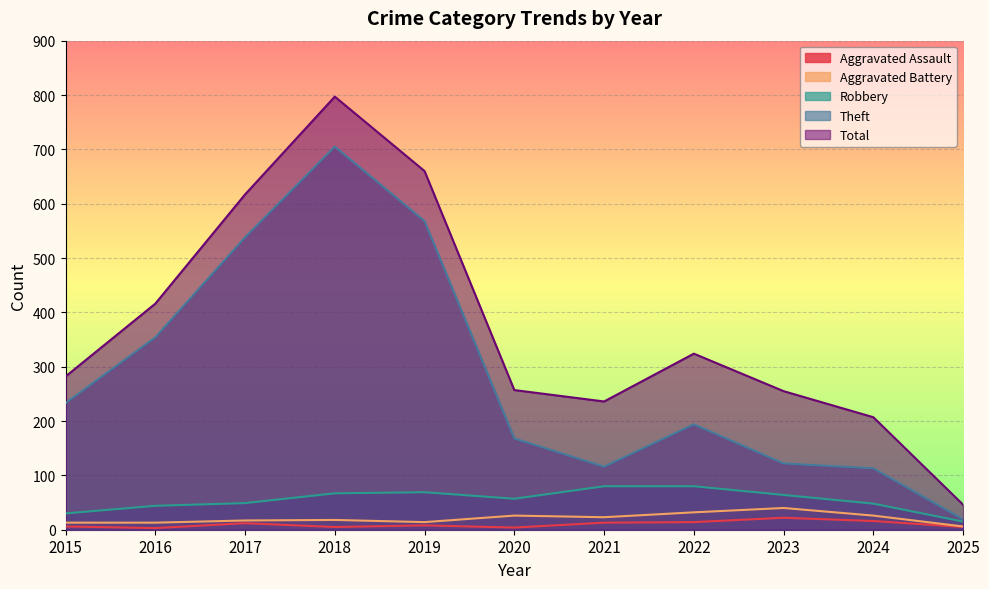

At which category is the sum across all series the highest?

2018